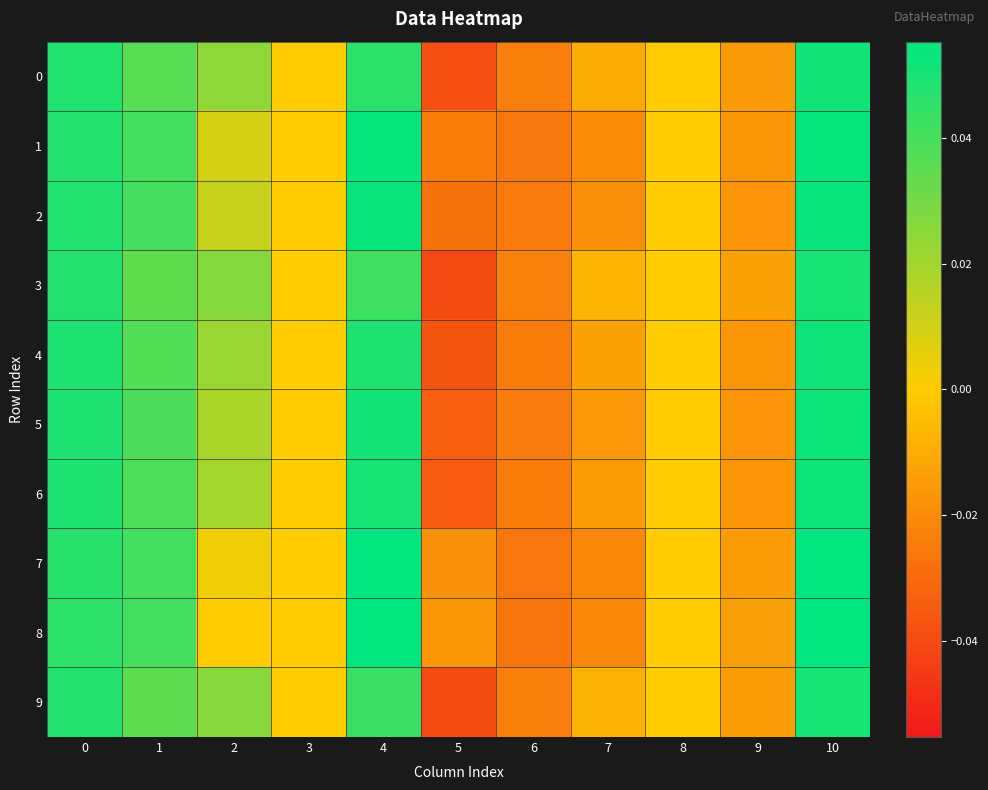

Reading left to right, transcribe all the data shown in this chart.

0: 0=0.0	1=0.0	2=0.0	3=0.0	4=0.0	5=-0.0	6=-0.0	7=-0.0	8=0.0	9=-0.0	10=0.1
1: 0=0.0	1=0.0	2=0.0	3=0.0	4=0.1	5=-0.0	6=-0.0	7=-0.0	8=0.0	9=-0.0	10=0.1
2: 0=0.0	1=0.0	2=0.0	3=0.0	4=0.1	5=-0.0	6=-0.0	7=-0.0	8=0.0	9=-0.0	10=0.1
3: 0=0.0	1=0.0	2=0.0	3=0.0	4=0.0	5=-0.0	6=-0.0	7=-0.0	8=0.0	9=-0.0	10=0.1
4: 0=0.0	1=0.0	2=0.0	3=0.0	4=0.0	5=-0.0	6=-0.0	7=-0.0	8=0.0	9=-0.0	10=0.1
5: 0=0.0	1=0.0	2=0.0	3=0.0	4=0.1	5=-0.0	6=-0.0	7=-0.0	8=0.0	9=-0.0	10=0.1
6: 0=0.0	1=0.0	2=0.0	3=0.0	4=0.1	5=-0.0	6=-0.0	7=-0.0	8=0.0	9=-0.0	10=0.1
7: 0=0.0	1=0.0	2=0.0	3=0.0	4=0.1	5=-0.0	6=-0.0	7=-0.0	8=0.0	9=-0.0	10=0.1
8: 0=0.0	1=0.0	2=0.0	3=0.0	4=0.1	5=-0.0	6=-0.0	7=-0.0	8=0.0	9=-0.0	10=0.1
9: 0=0.0	1=0.0	2=0.0	3=0.0	4=0.0	5=-0.0	6=-0.0	7=-0.0	8=0.0	9=-0.0	10=0.1